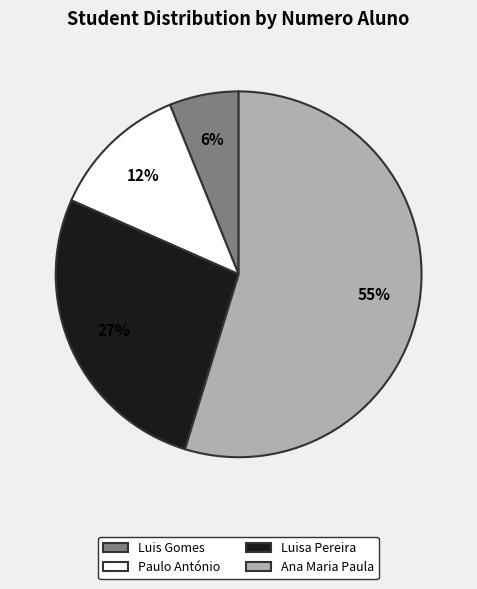

To the nearest percent, what is the difference between the Luis Gomes and Paulo António slice percentages?

6%